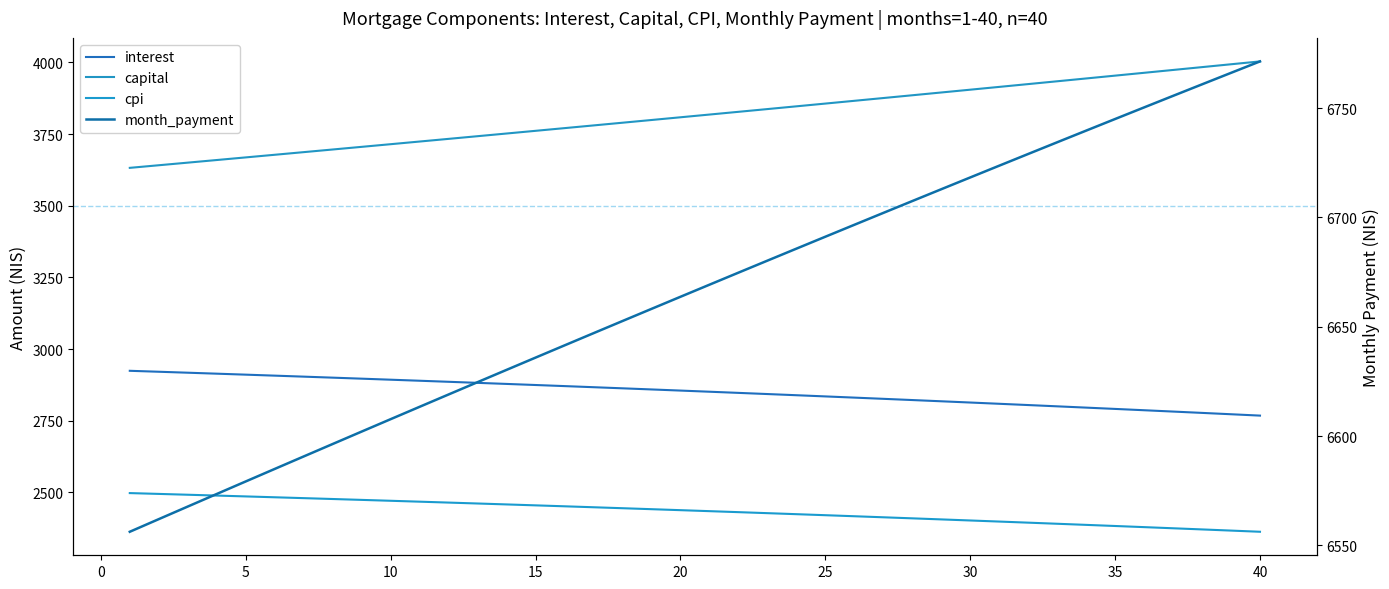

True or false: month_payment and capital cross at least once.

False